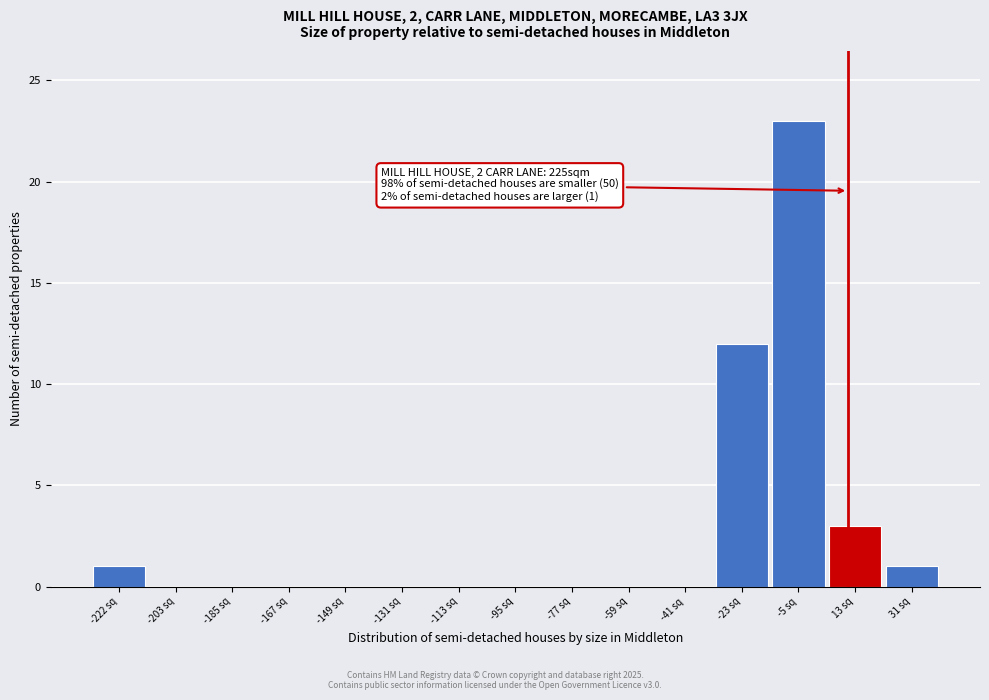

Reading right to left, transcribe all the data shown in this chart.

31 sq=1	13 sq=3	-5 sq=23	-23 sq=12	-41 sq=0	-59 sq=0	-77 sq=0	-95 sq=0	-113 sq=0	-131 sq=0	-149 sq=0	-167 sq=0	-185 sq=0	-203 sq=0	-222 sq=1